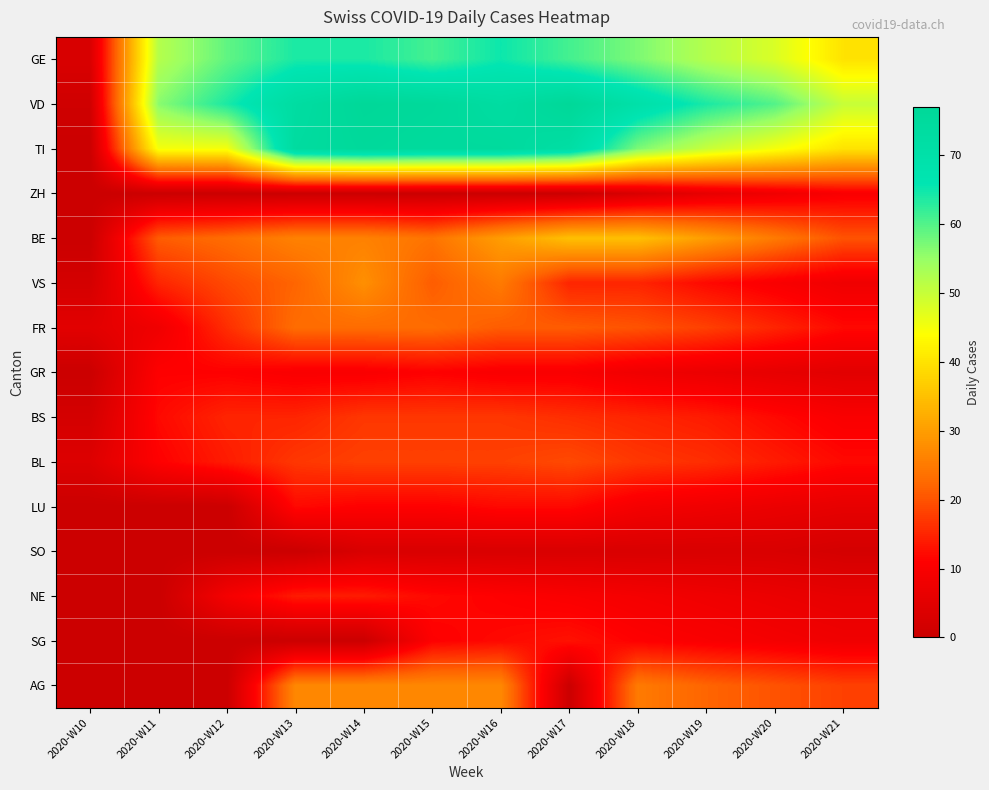

List the series in order of their peak value, highest first.

VD, TI, GE, BE, VS, AG, FR, BL, BS, NE, SG, LU, GR, ZH, SO